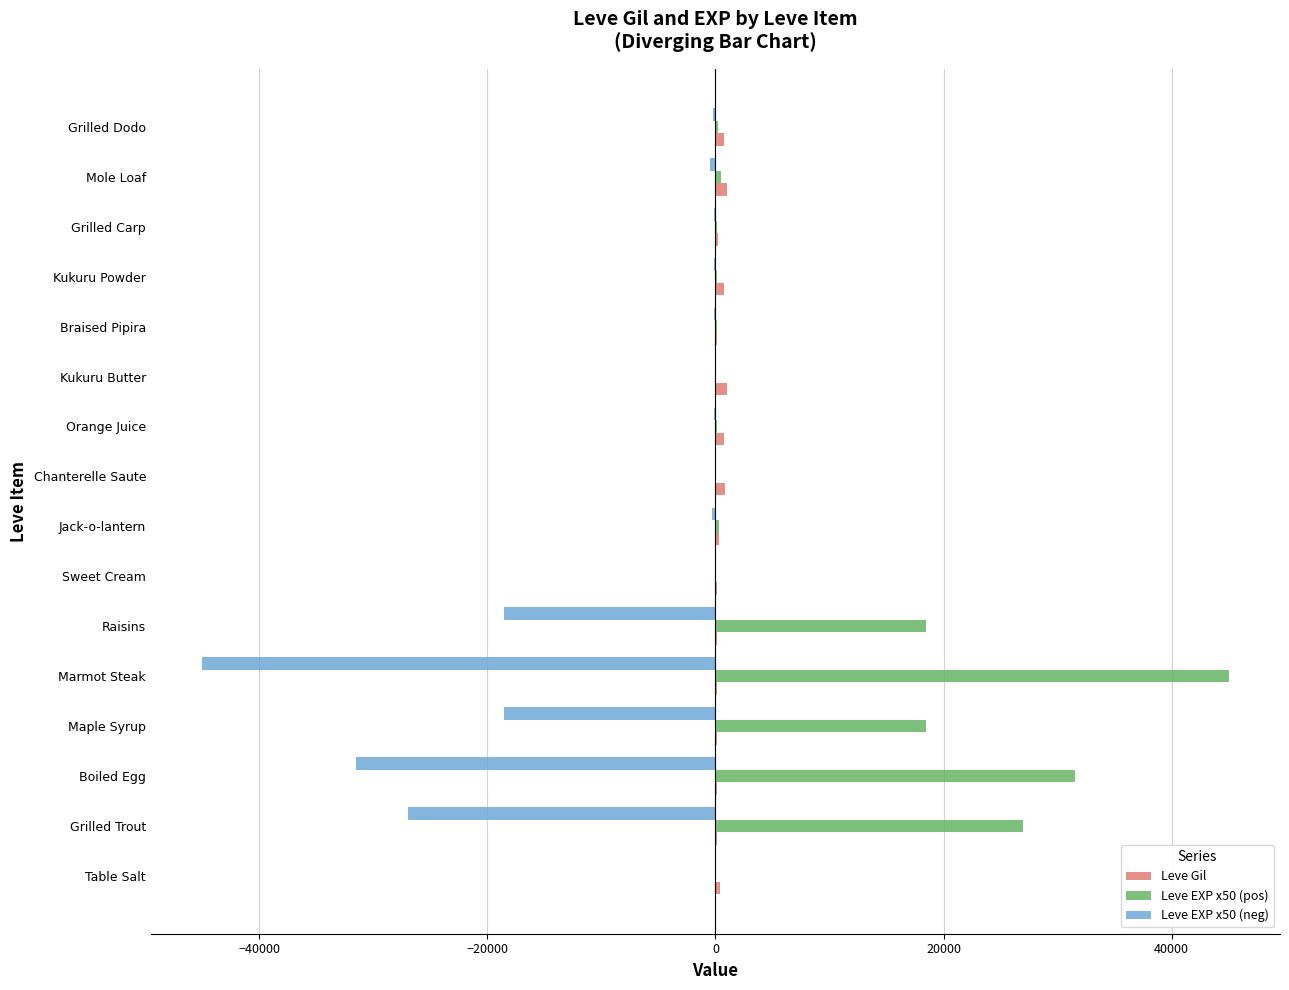

What is the greatest value displayed?

45000